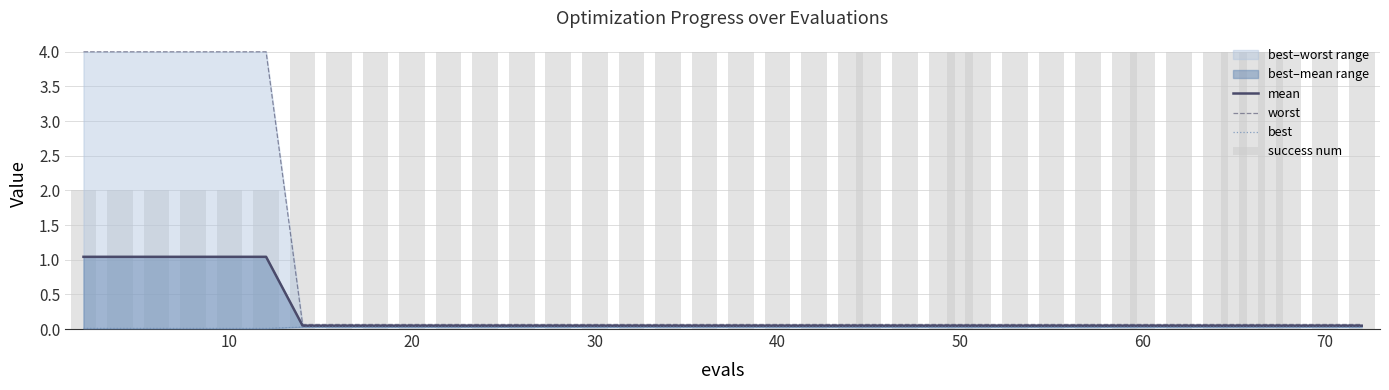

List the series in order of their peak value, lowest first.

best, mean, worst, success num